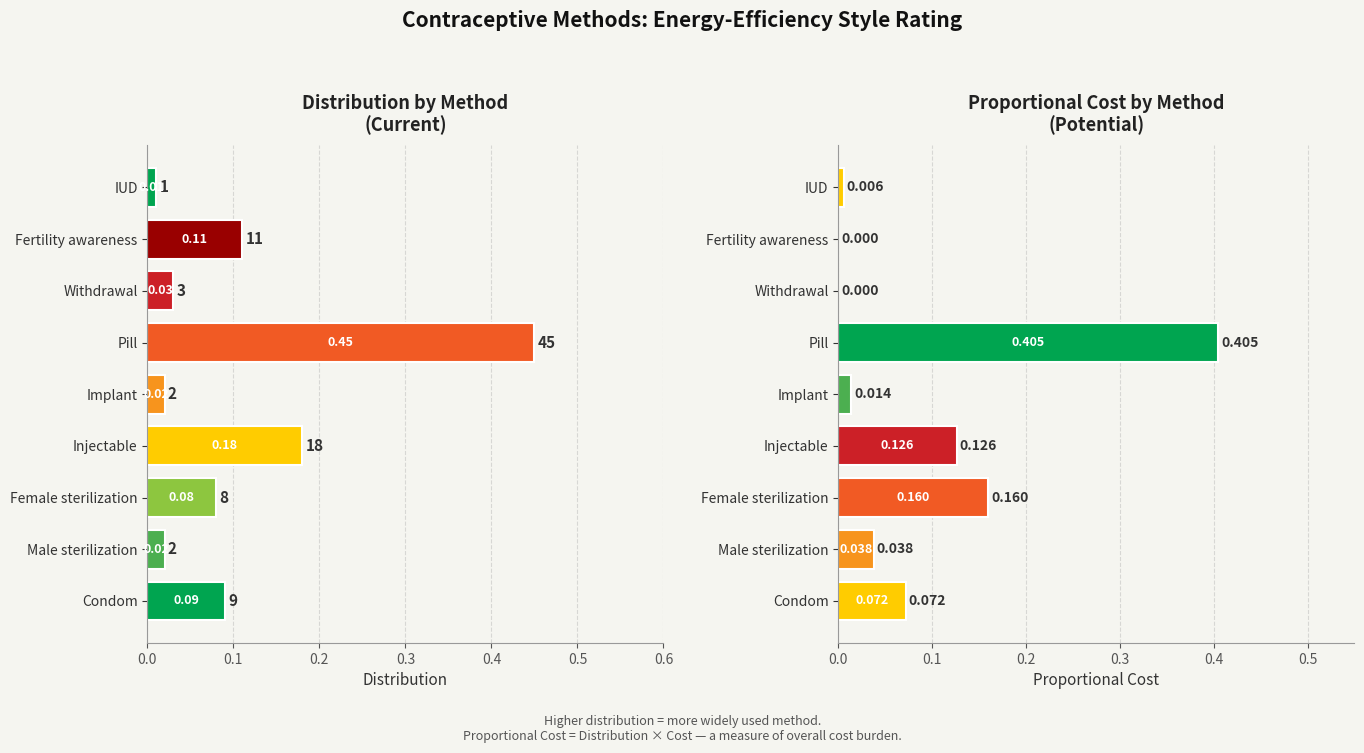

What is the sum of all Cost values?

7.6